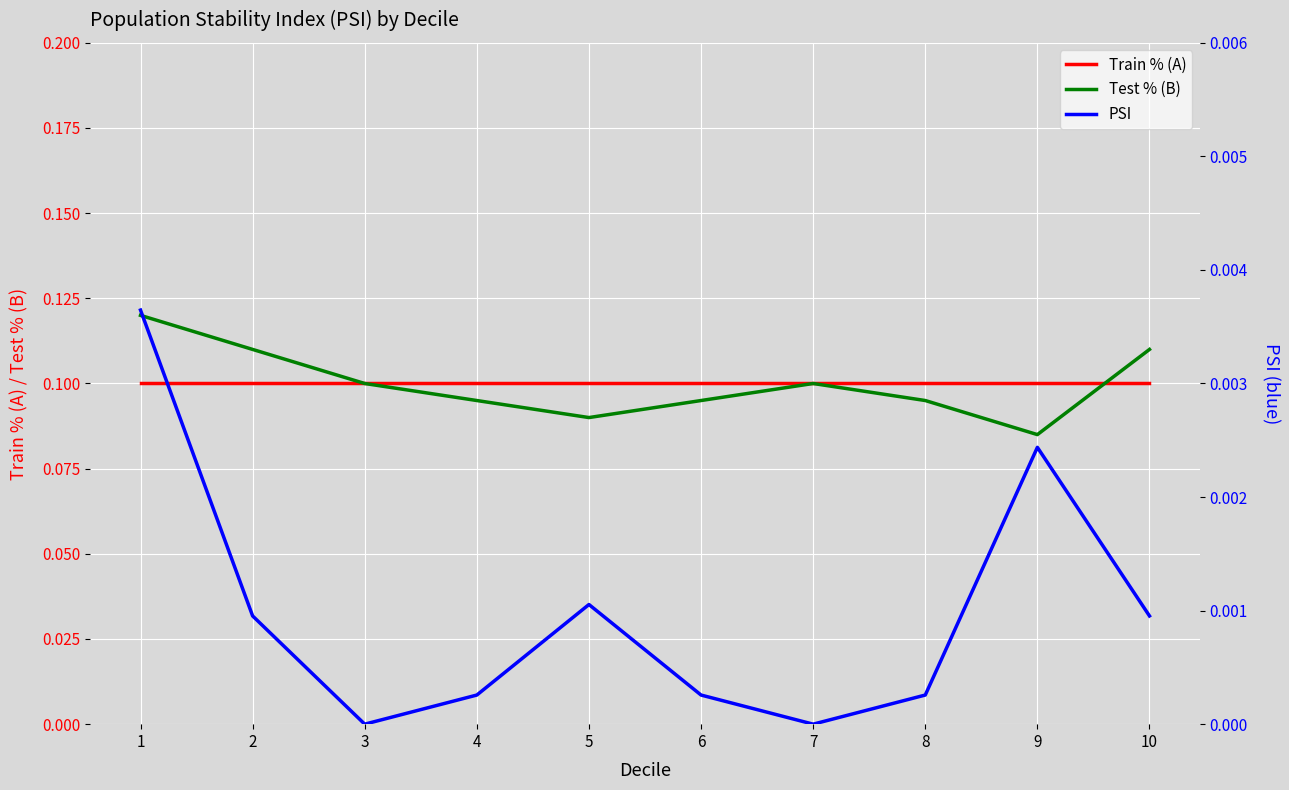

The Train % (A) series shows 0.1 at 4. True or false?

False